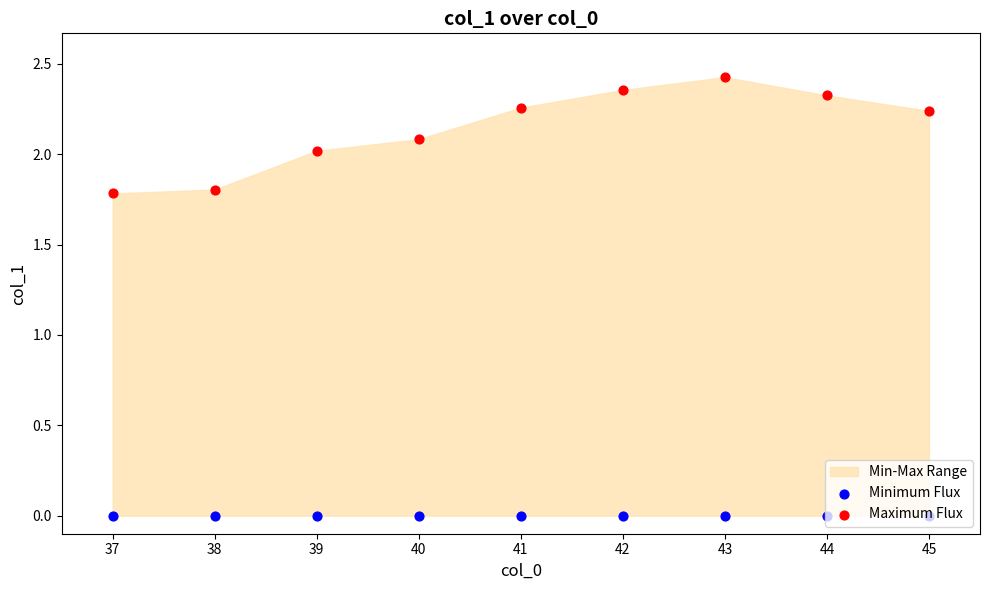

Which series has the largest total across all categories?

Maximum Flux